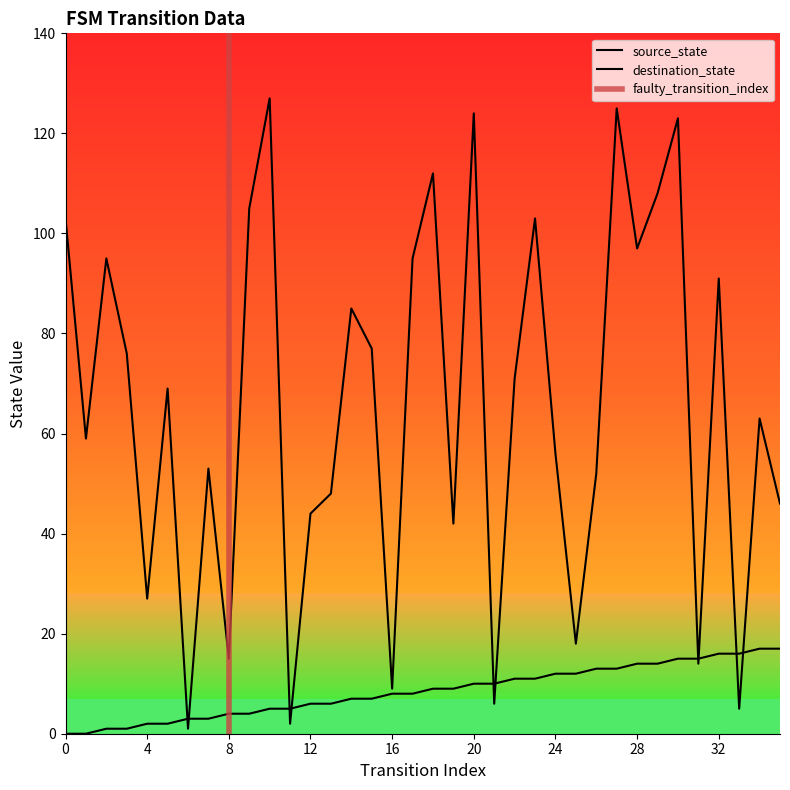

What is the maximum value shown in the chart?

127